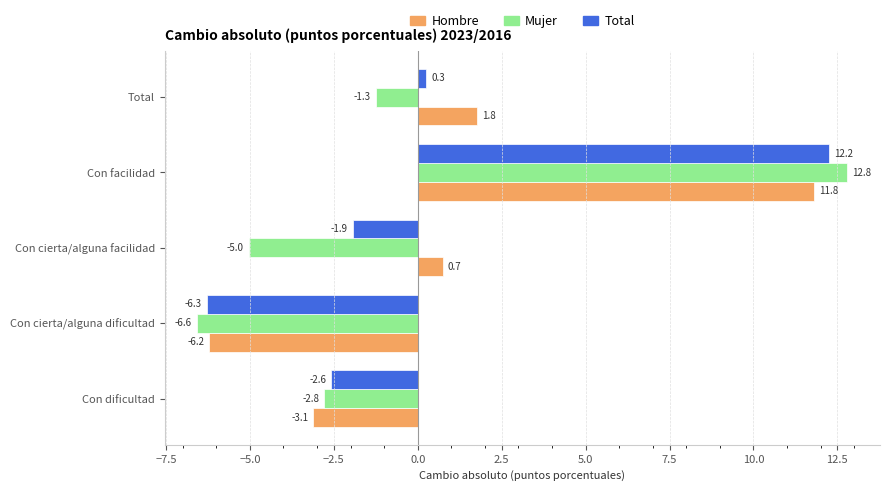

Is it true that Total equals -2.6 at Con dificultad?

True